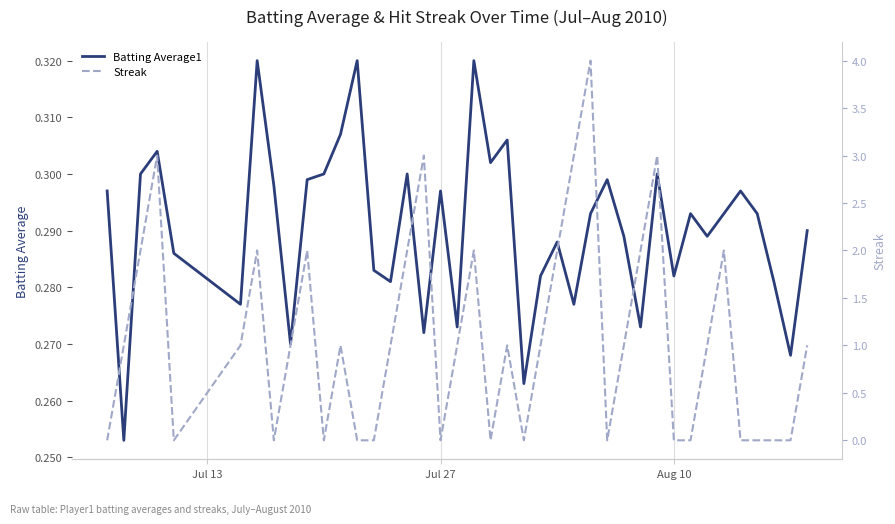

At which label does Streak reach its minimum?

Jul 13